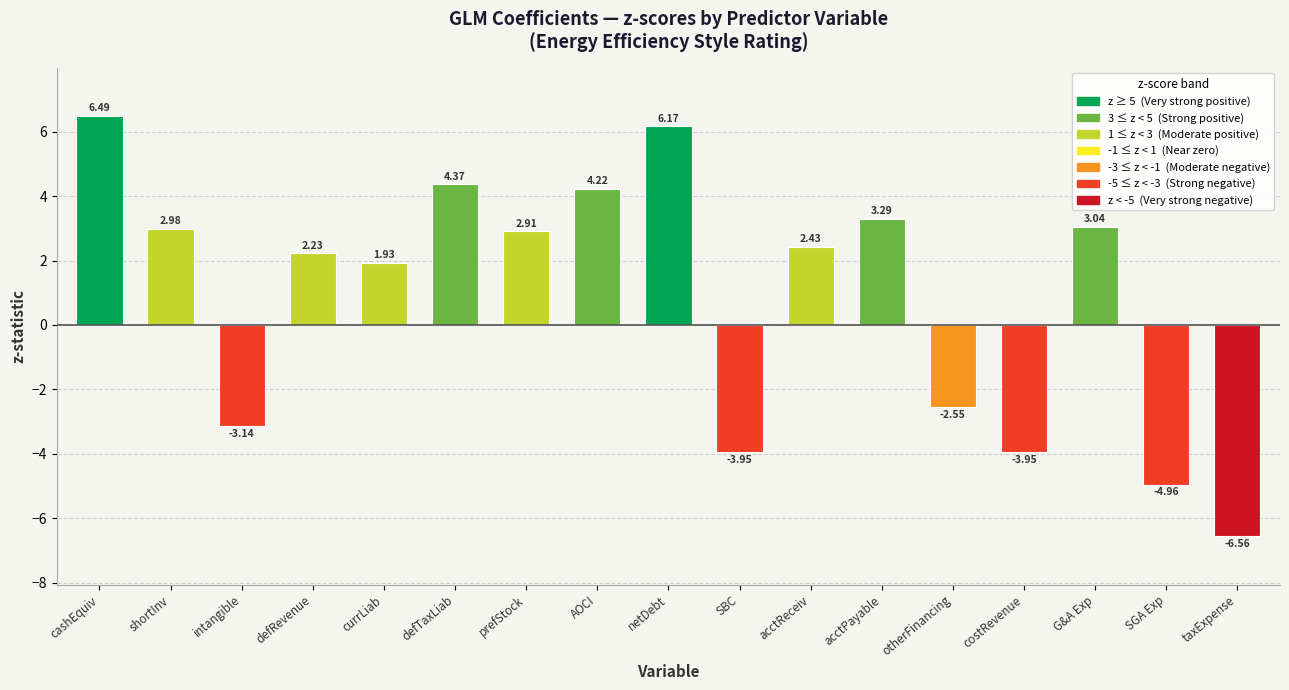

How many bars are there in total?

17